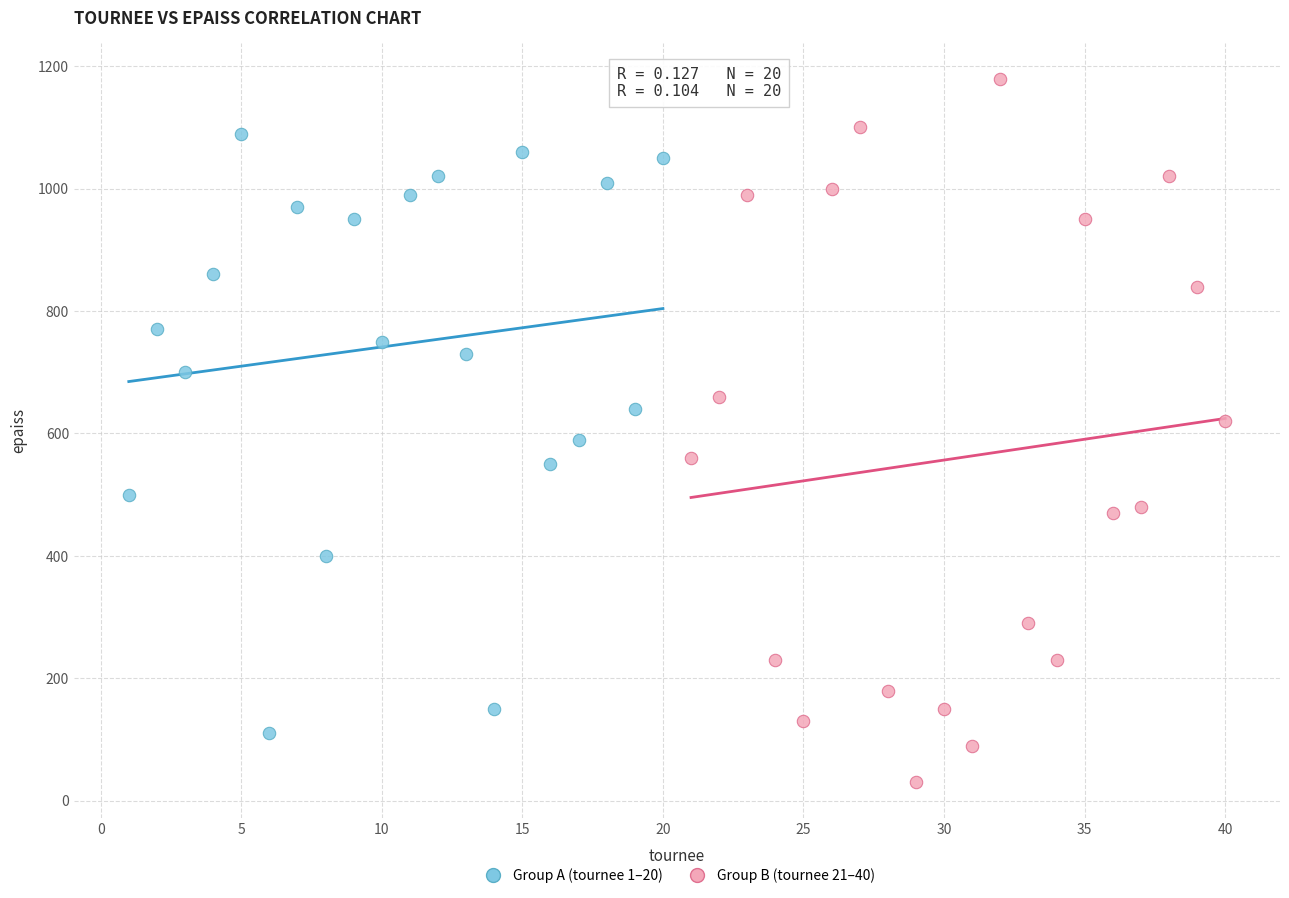

Which series contains the highest Y value?

Group B (tournee 21–40)